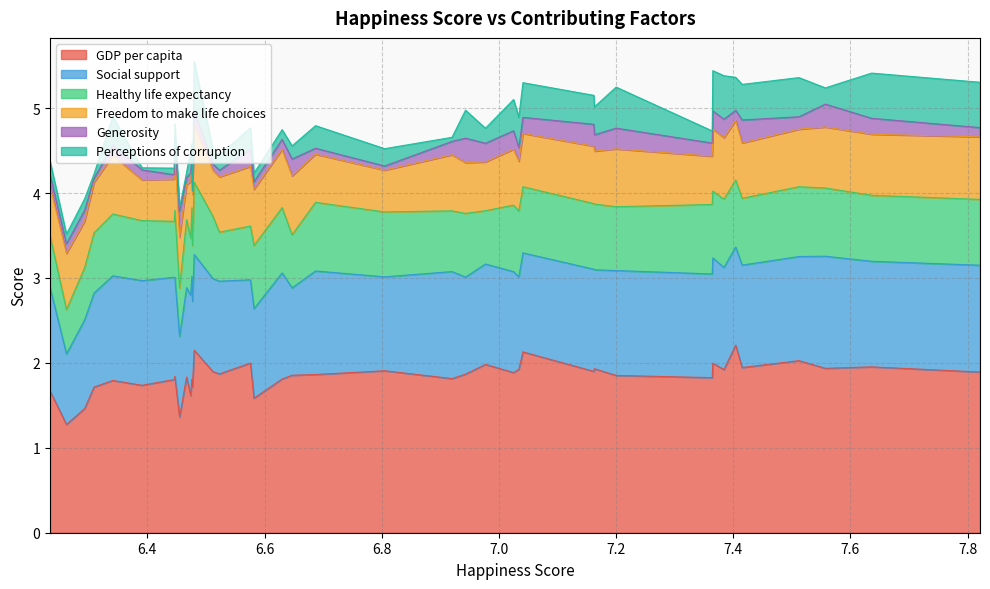

Rank the categories by Social support value from highest to lowest.

2, 17, 0, 21, 1, 7, 9, 34, 35, 3, 8, 39, 19, 28, 4, 6, 33, 11, 14, 15, 29, 32, 12, 10, 5, 16, 26, 36, 18, 25, 24, 13, 22, 30, 37, 20, 27, 23, 31, 38